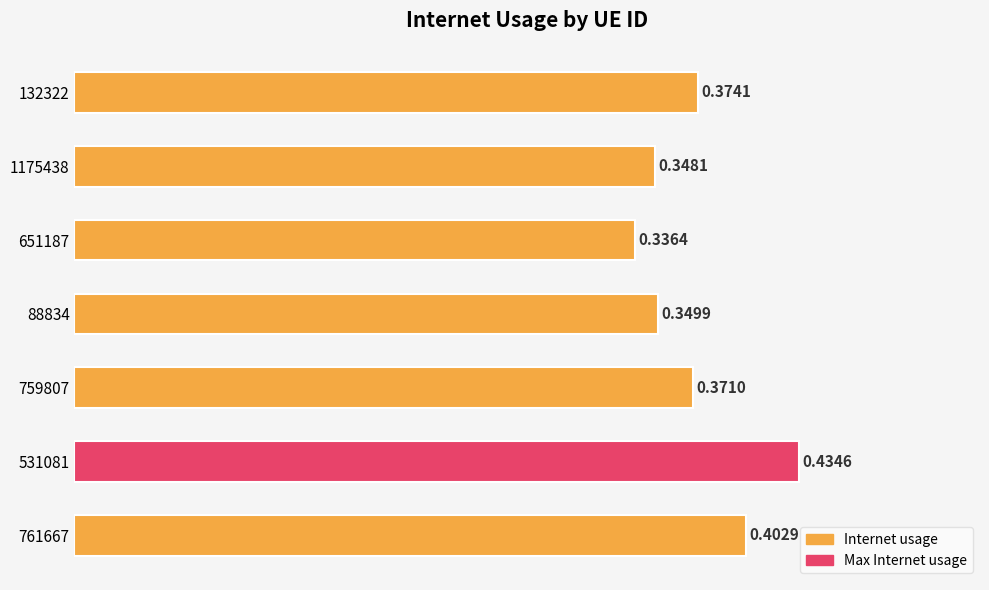

What is the sum of all values?

2.6